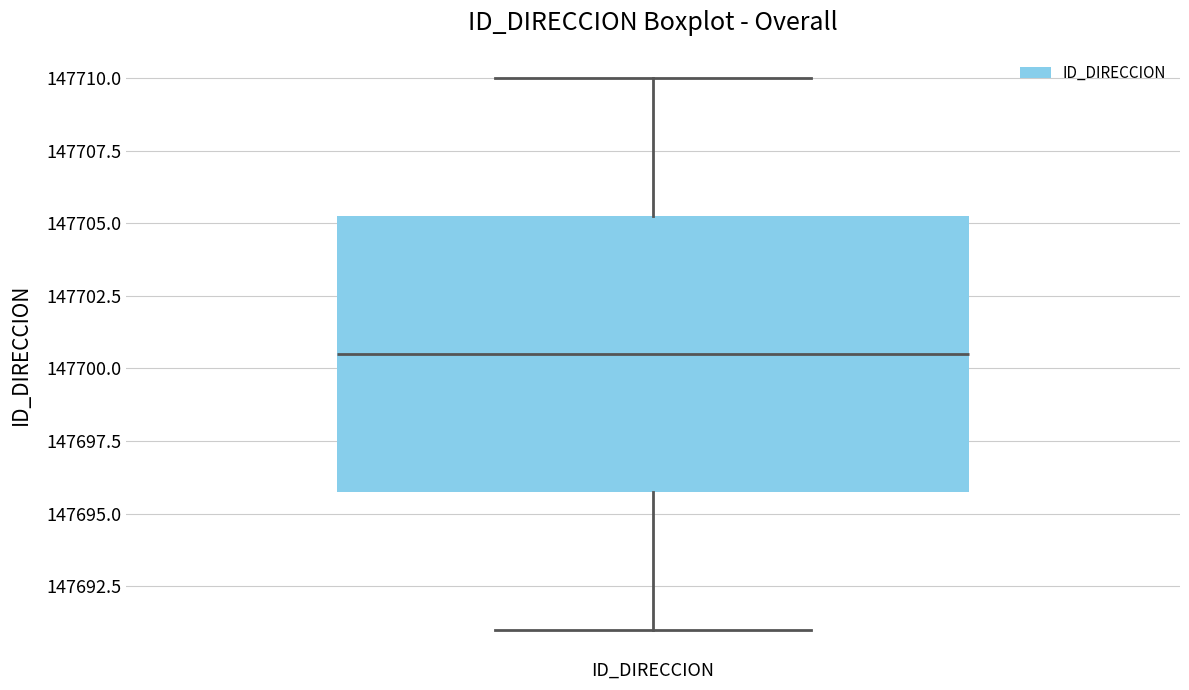

Read this box plot against the y-axis: the position of the median line, the range covered by the box, and the ends of both whiskers. The values are not printed on the chart, so give them approximately, as read against the axis.

median 147700.5, box 147696.0 to 147705.5, whiskers 147691.0 to 147710.0